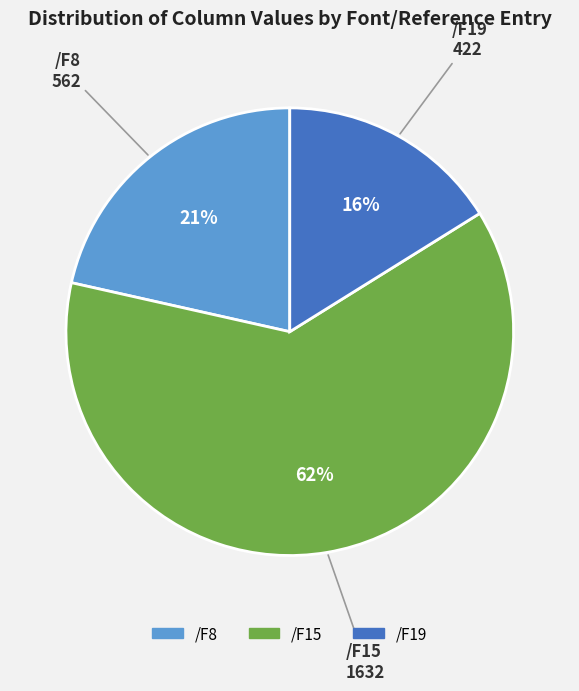

To the nearest percent, what is the average slice percentage?

33%